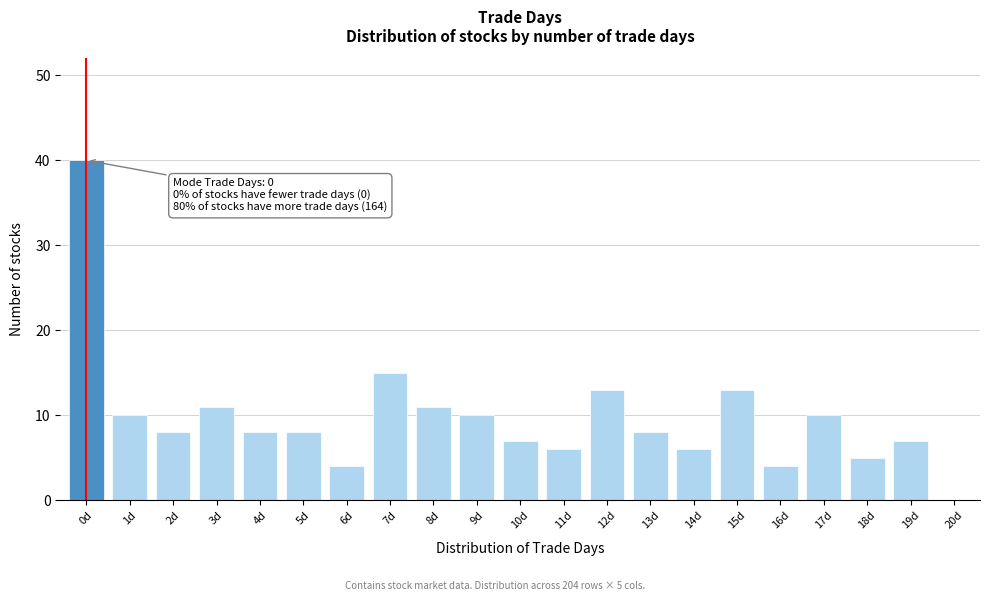

Reading left to right, extract all data points from this chart.

0d=40	1d=10	2d=8	3d=11	4d=8	5d=8	6d=4	7d=15	8d=11	9d=10	10d=7	11d=6	12d=13	13d=8	14d=6	15d=13	16d=4	17d=10	18d=5	19d=7	20d=0